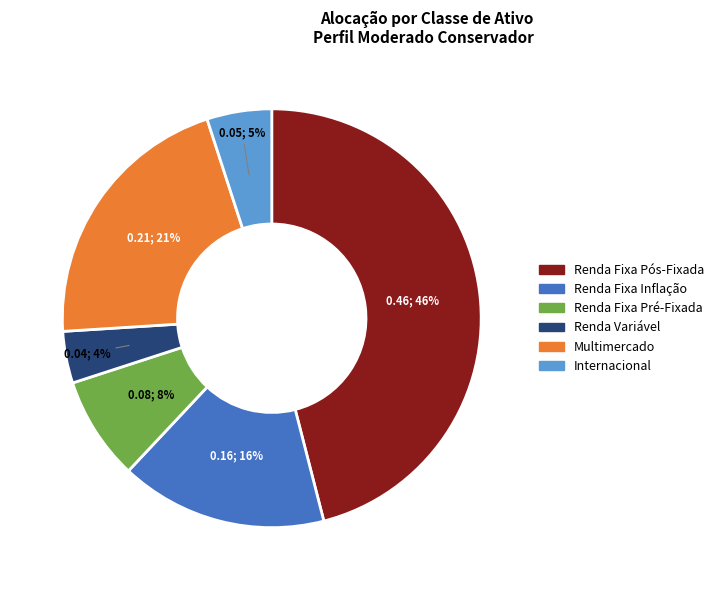

How many segments does this pie chart have?

6